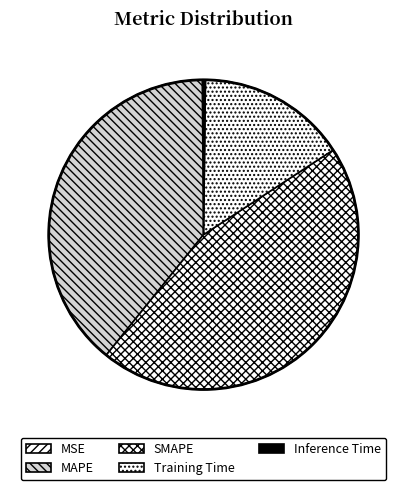

True or false: SMAPE accounts for 45% of the total.

True